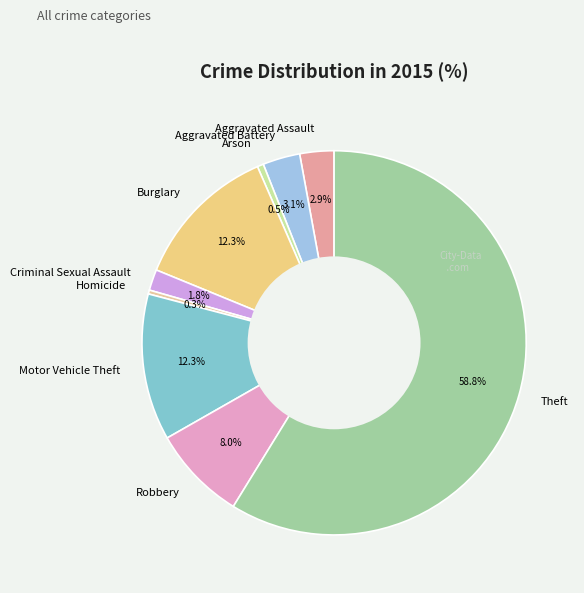

Which slice is the largest?

Theft